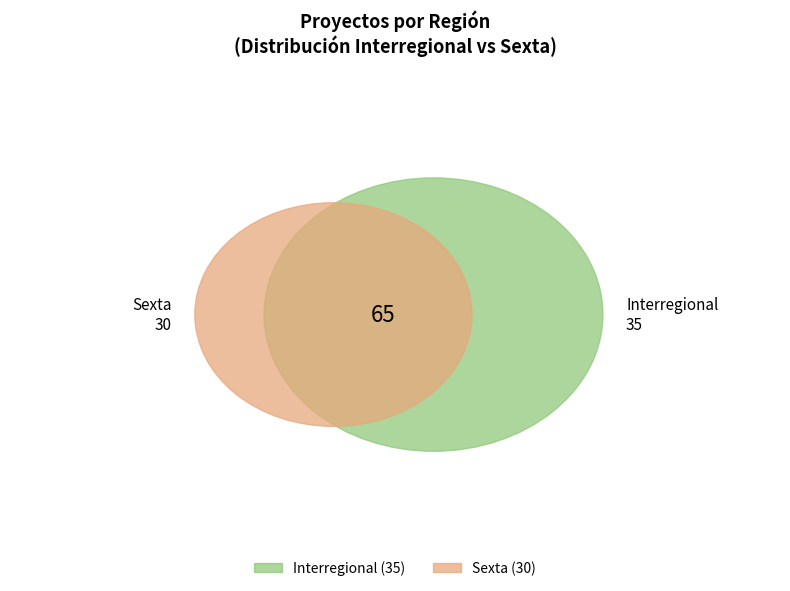

Which category has the biggest portion of the pie?

Interregional